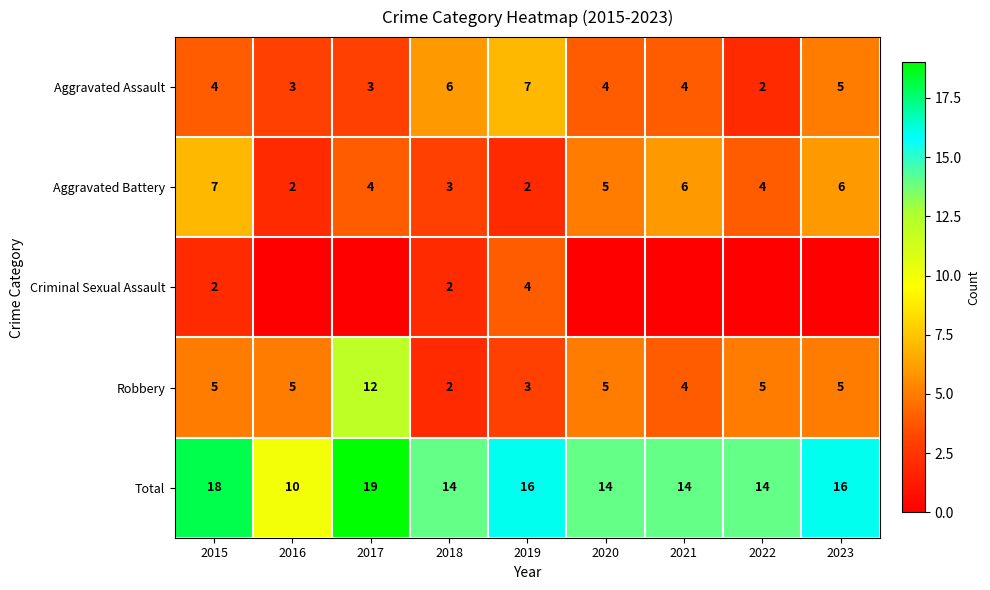

The Criminal Sexual Assault series shows 4 at 2019. True or false?

True